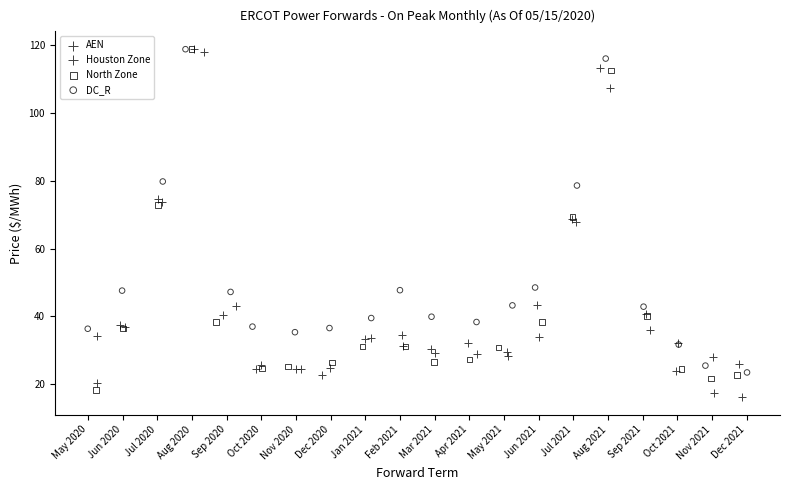

Which series reaches the minimum Y coordinate?

AEN